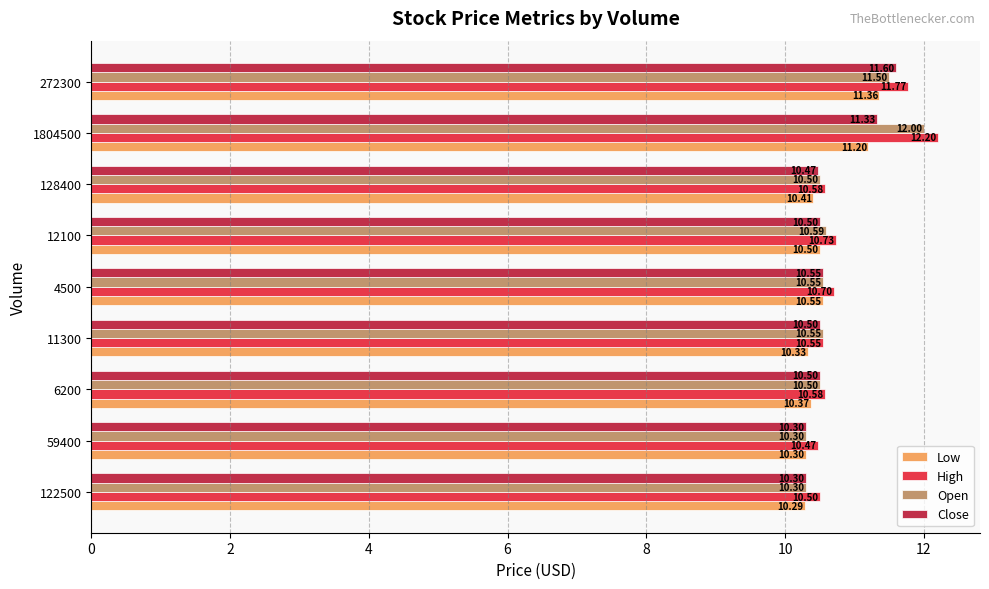

Is the value of Close at 122500 greater than the value of High at 1804500?

No